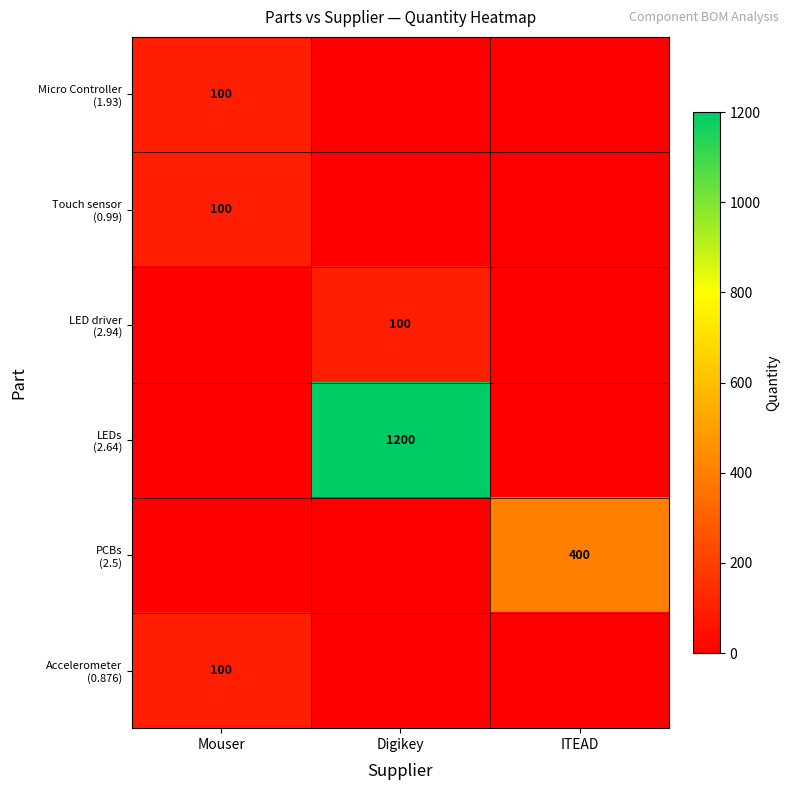

The Accelerometer (0.876) series shows 100 at Mouser. True or false?

True